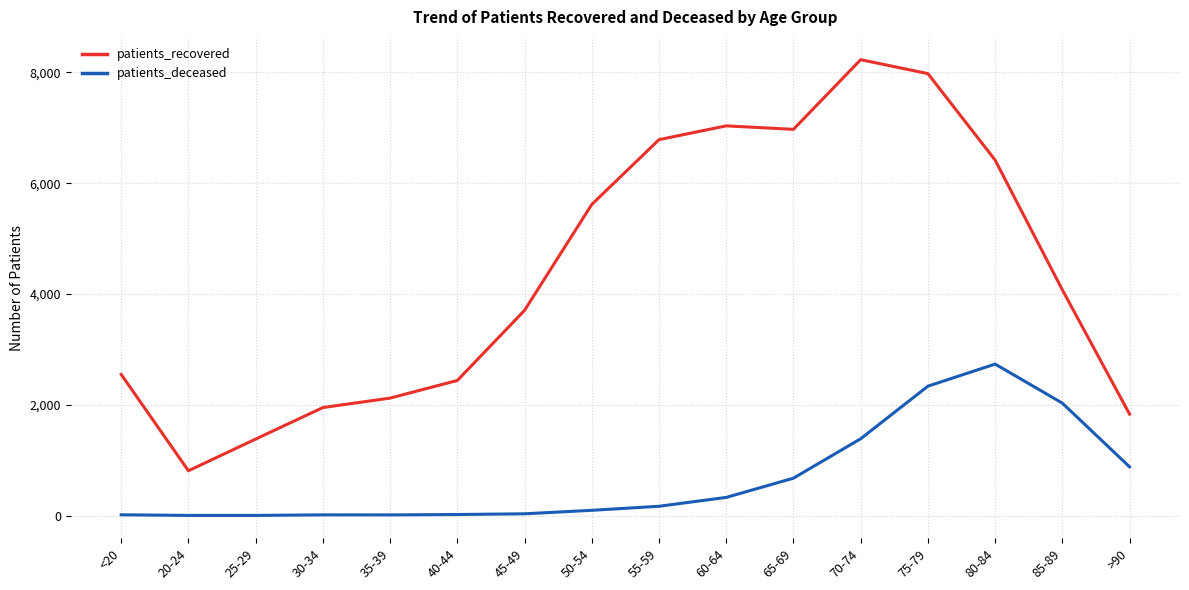

Which series changed the most between 30-34 and >90?

patients_deceased